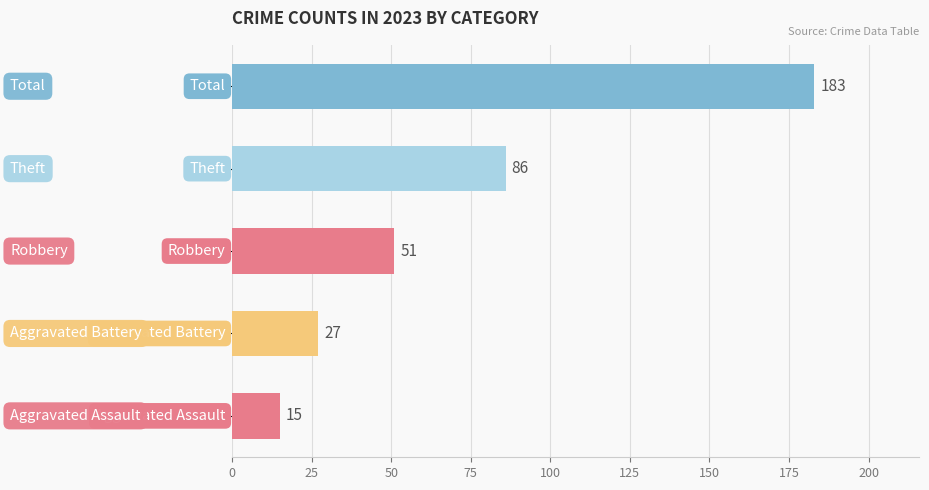

What is the sum of all values?

362